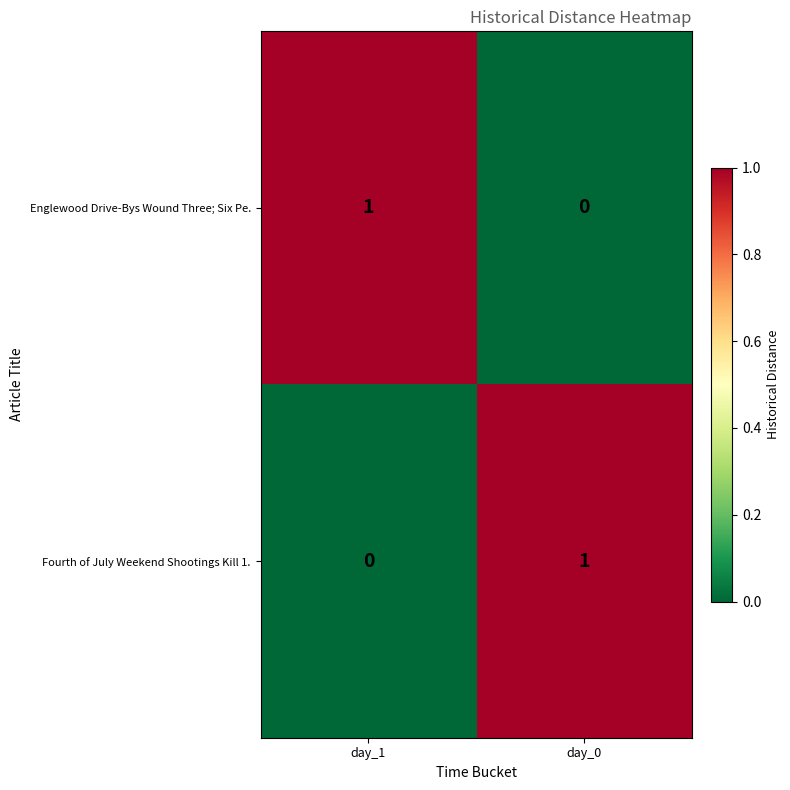

True or false: Fourth of July Weekend Shootings Kill 1. has a value of 0 at day_1.

True